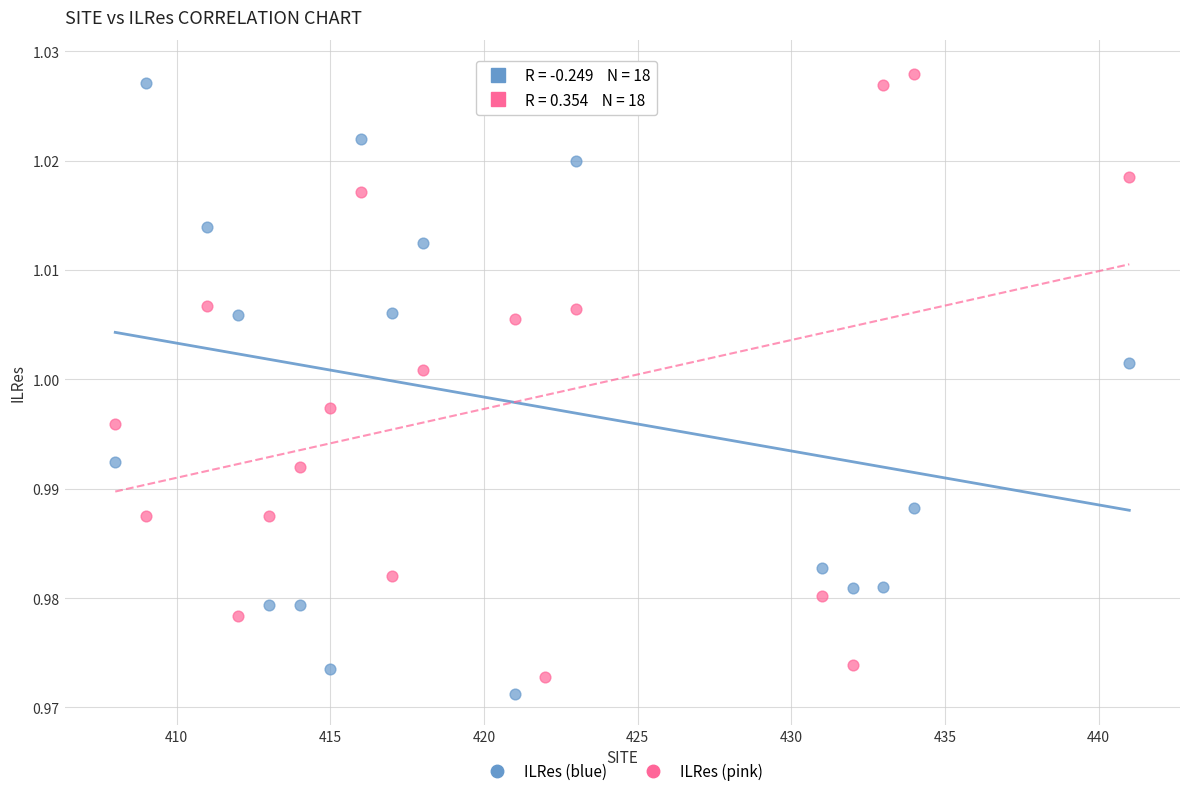

What is the X range (max minus min) for the scatter plot?

33.0